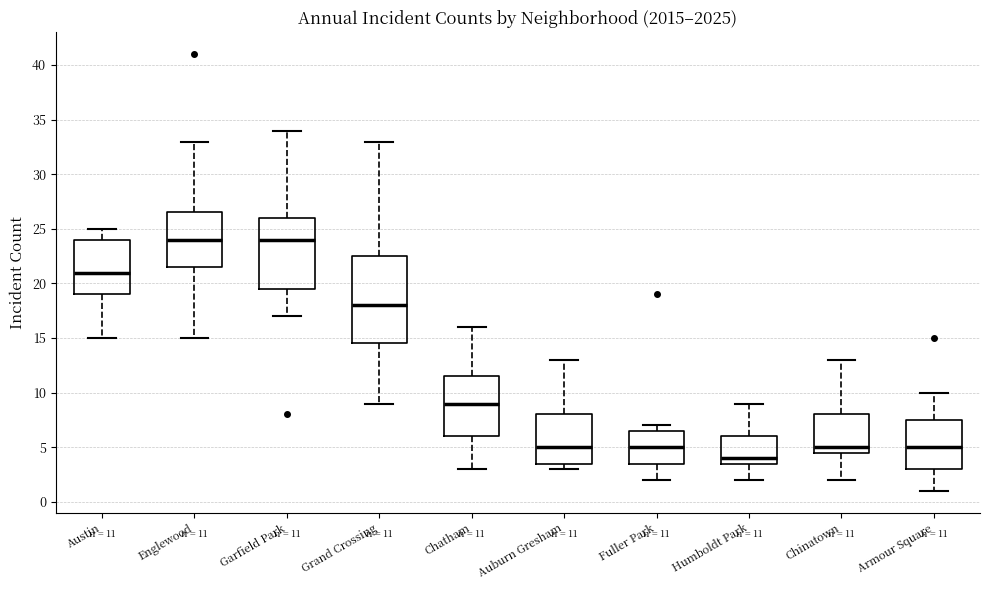

Which box is the tallest, from its lower edge to its upper edge?

Grand Crossing